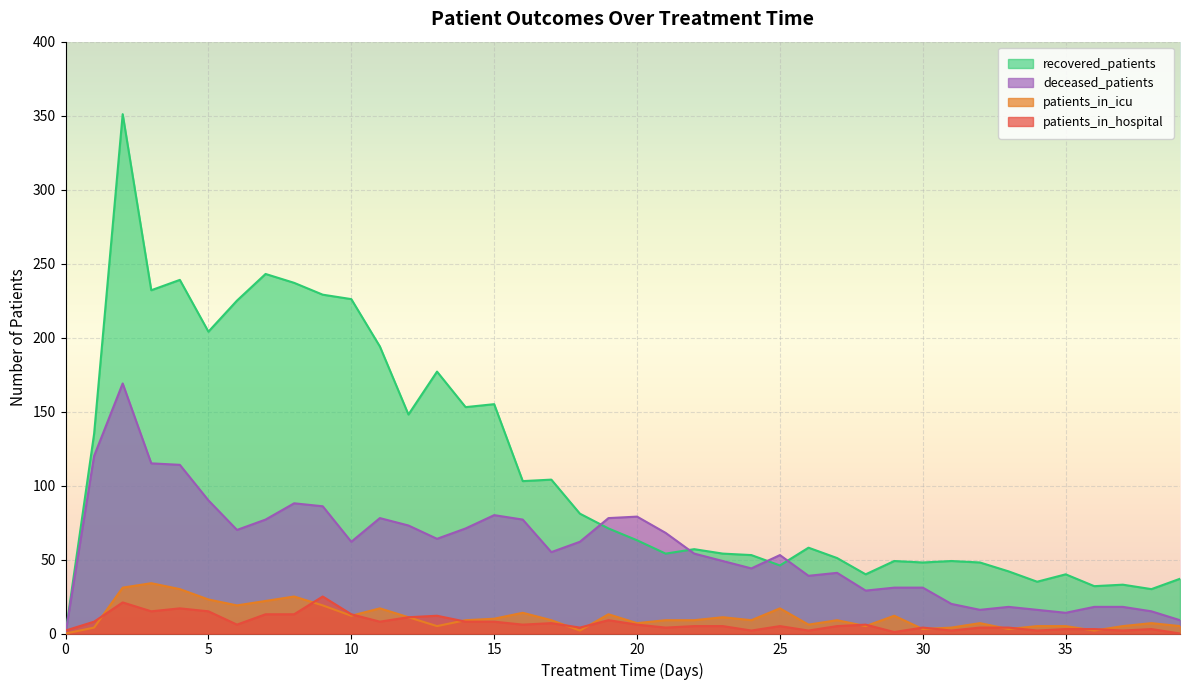

At which label does deceased_patients reach its peak?

2